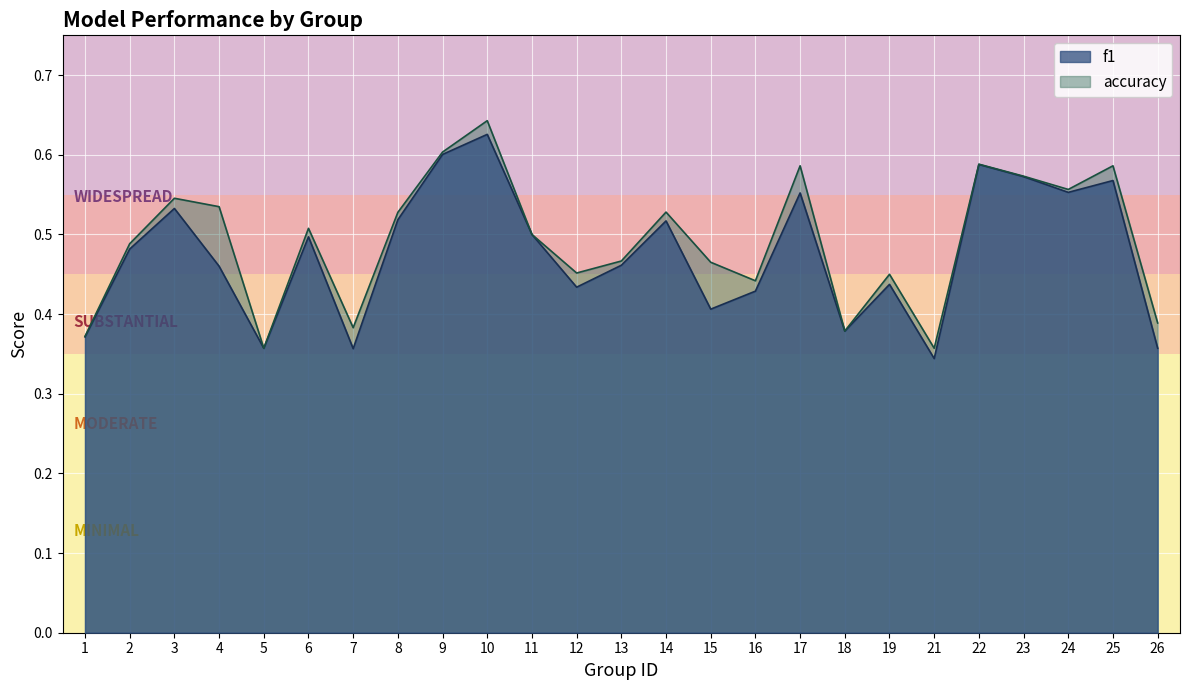

How many categories are shown in the chart?

25